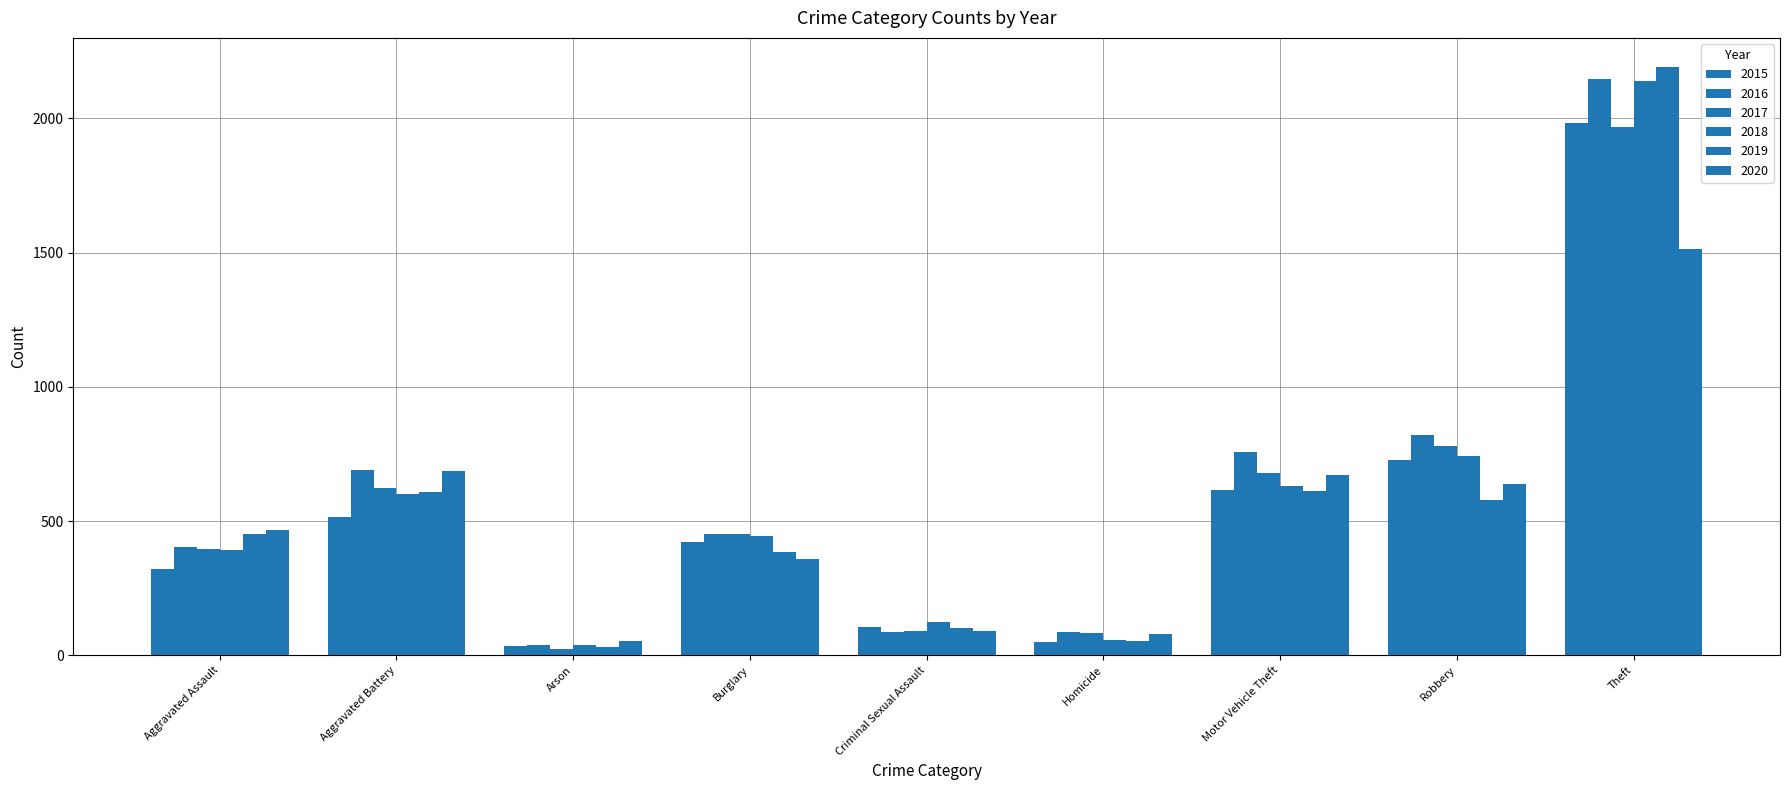

How many categories are shown in the chart?

9